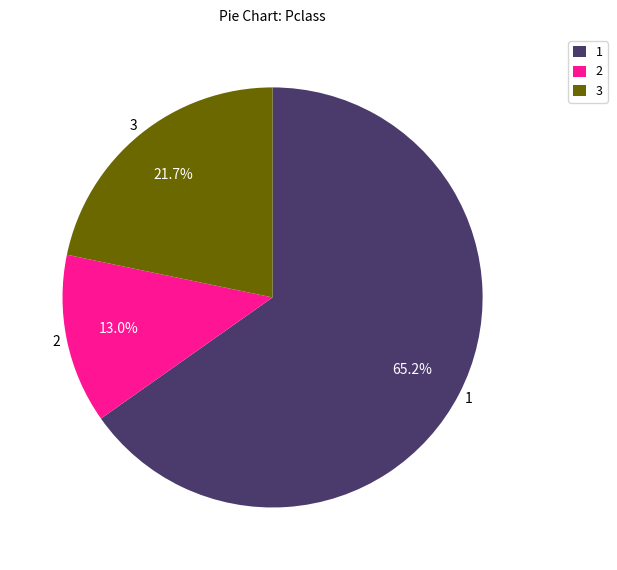

Count the number of slices in the pie.

3